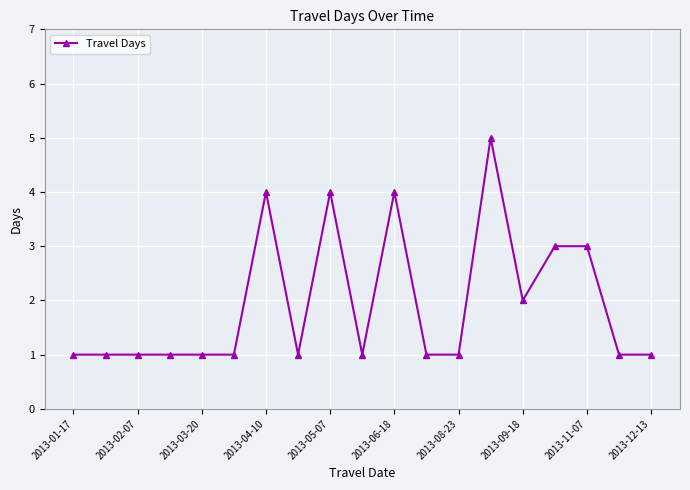

Does the chart display data point markers on the line(s)?

Yes